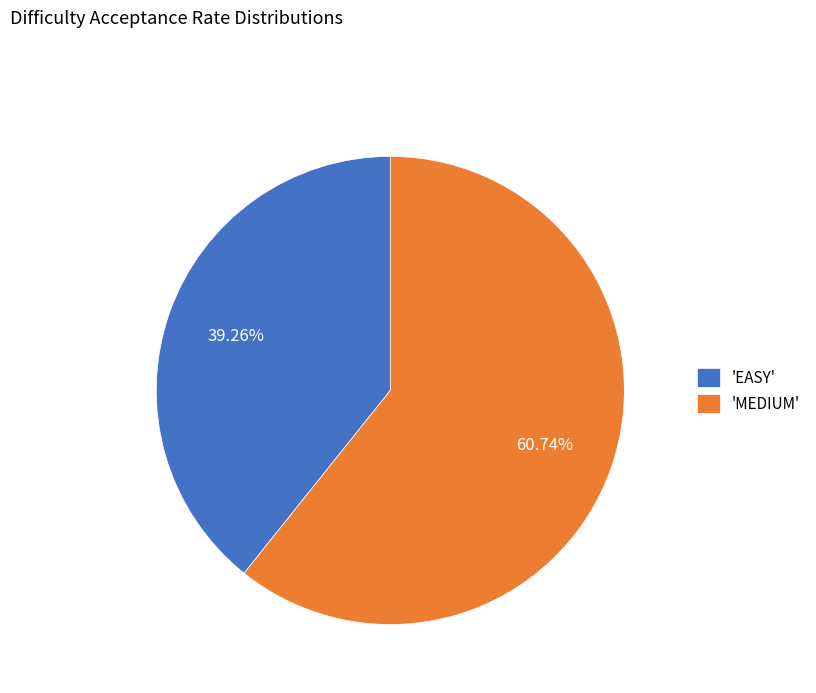

Is the sum of 'EASY' and 'MEDIUM' greater than half?

Yes